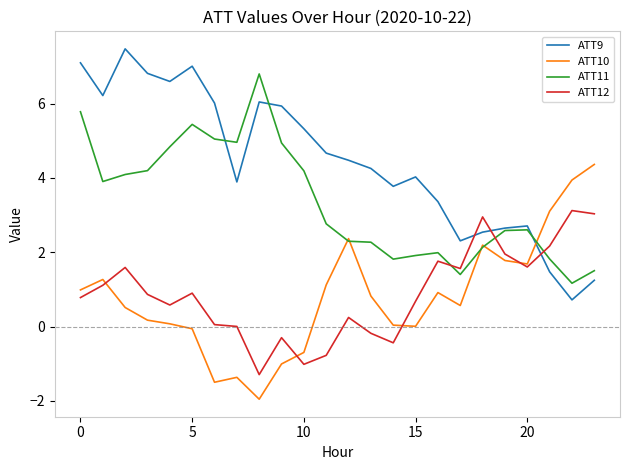

What is the sum of all ATT12 values?

20.9